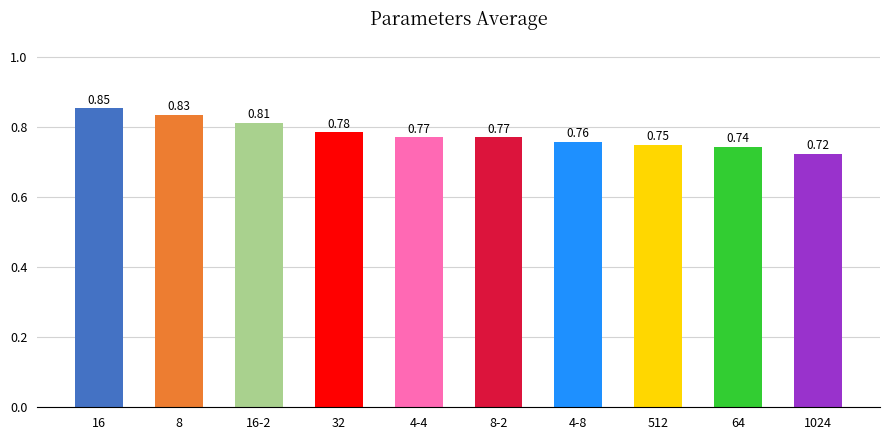

What is the label of the 2nd bar from the right?

64